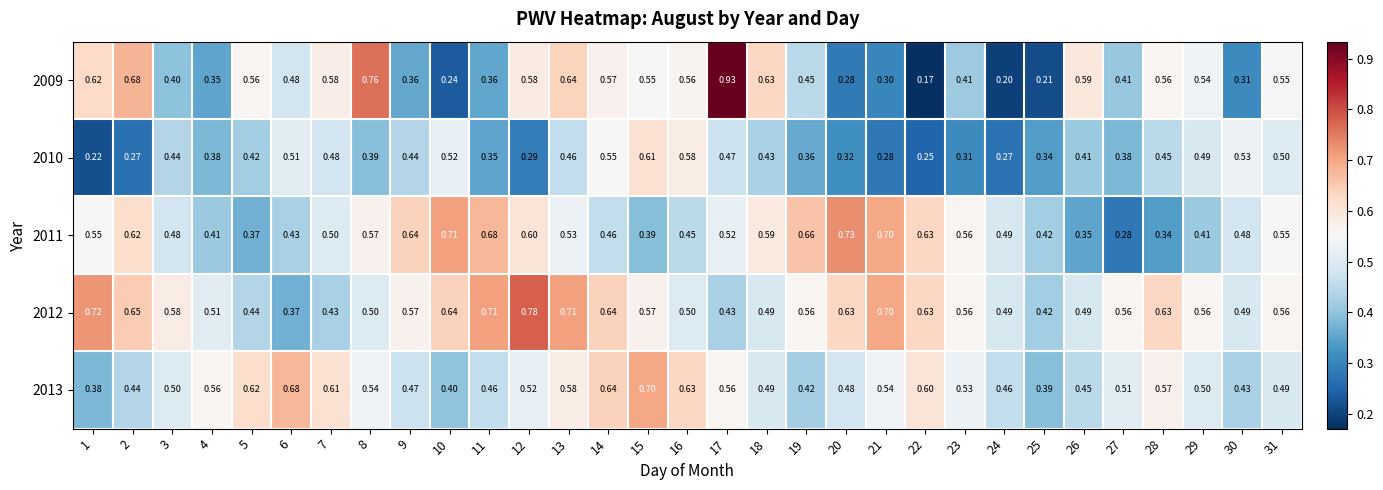

Which category has the lowest value across all series?

22